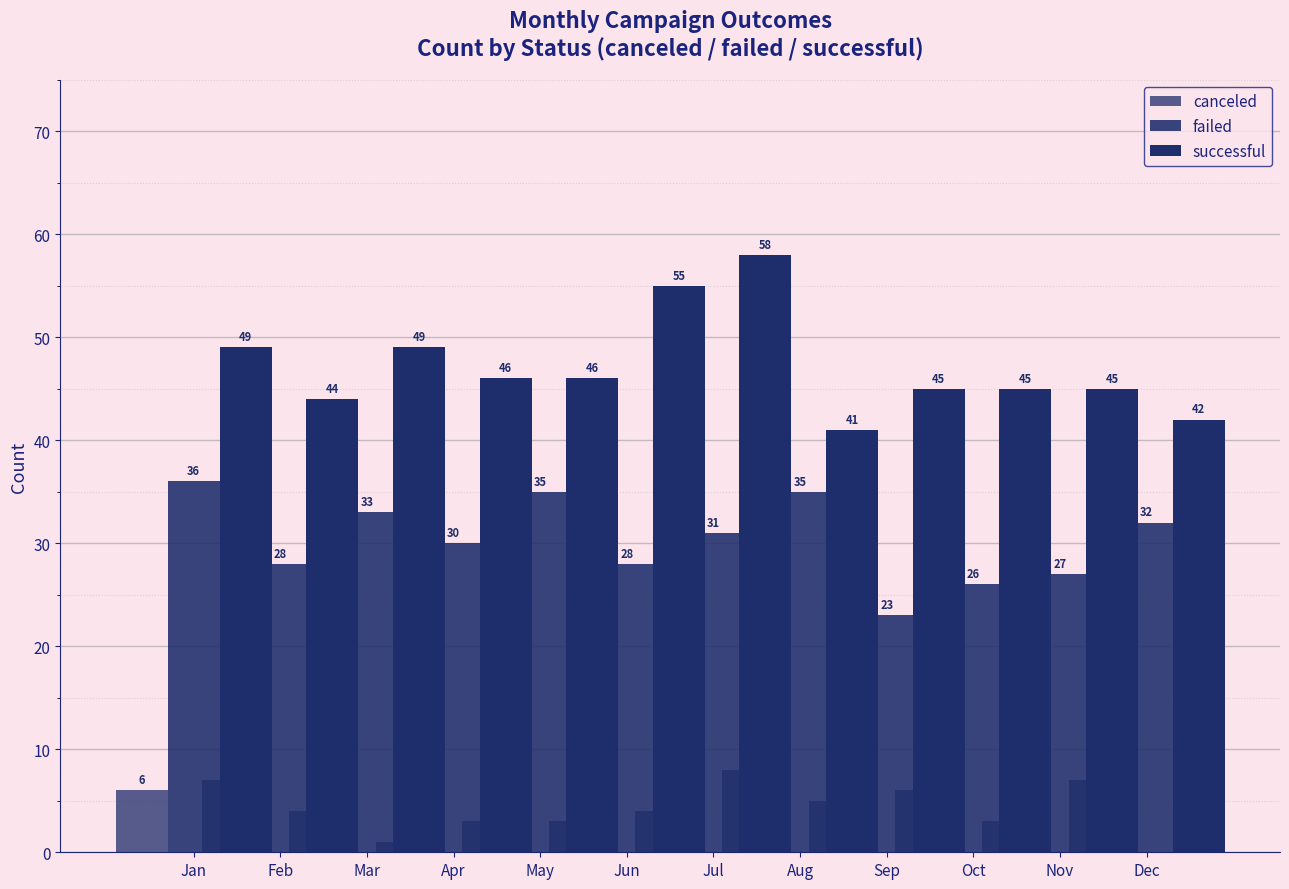

How many bars are there in each group?

3